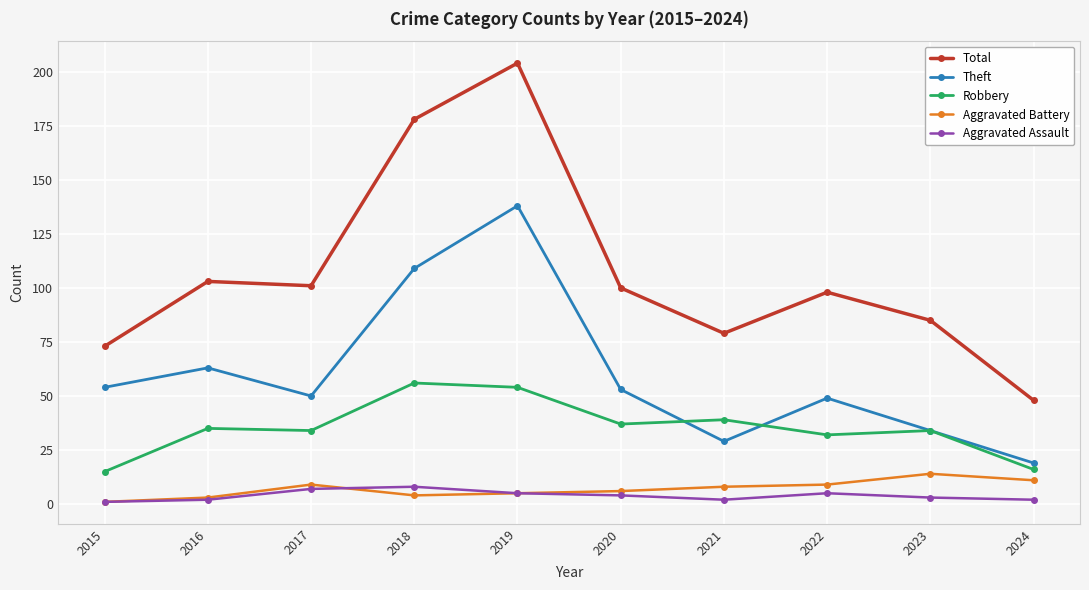

True or false: Total has more than 2 points higher than both neighbors.

True